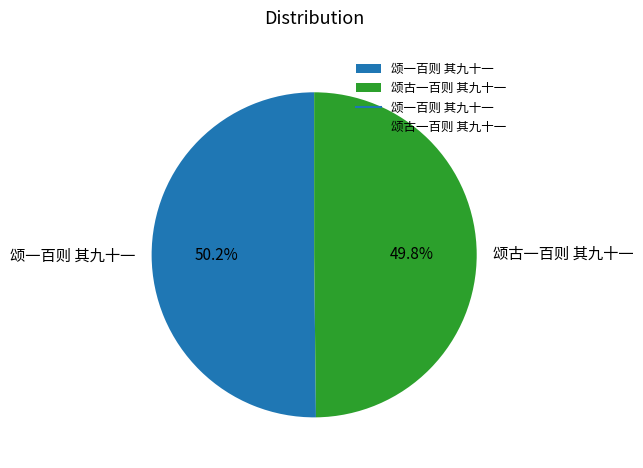

Is it true that 颂一百则 其九十一 is 50% of the pie?

True